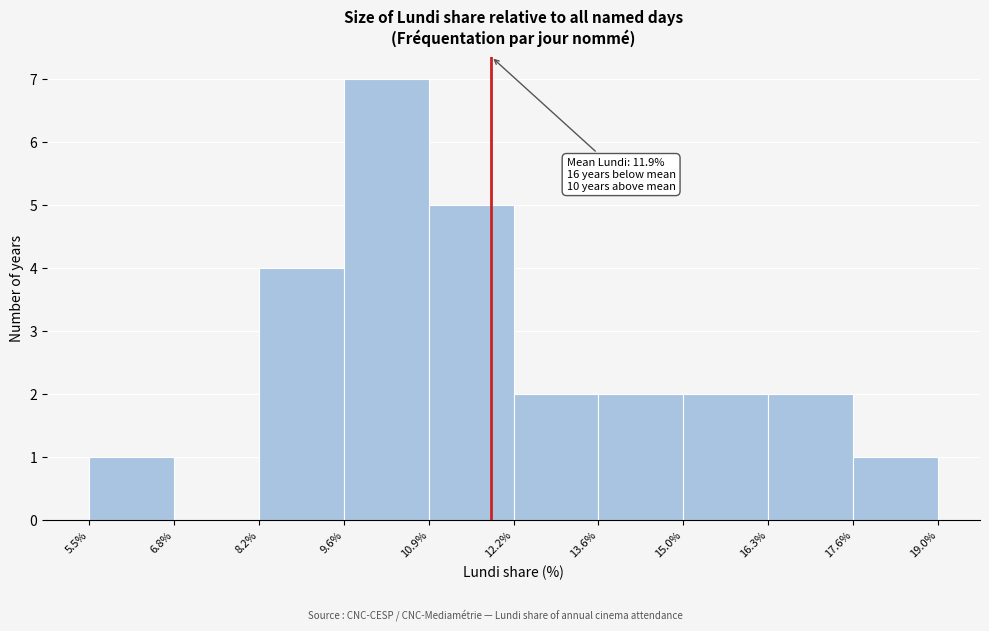

Over which range of the x-axis is the bar tallest?

9.6% to 10.9%